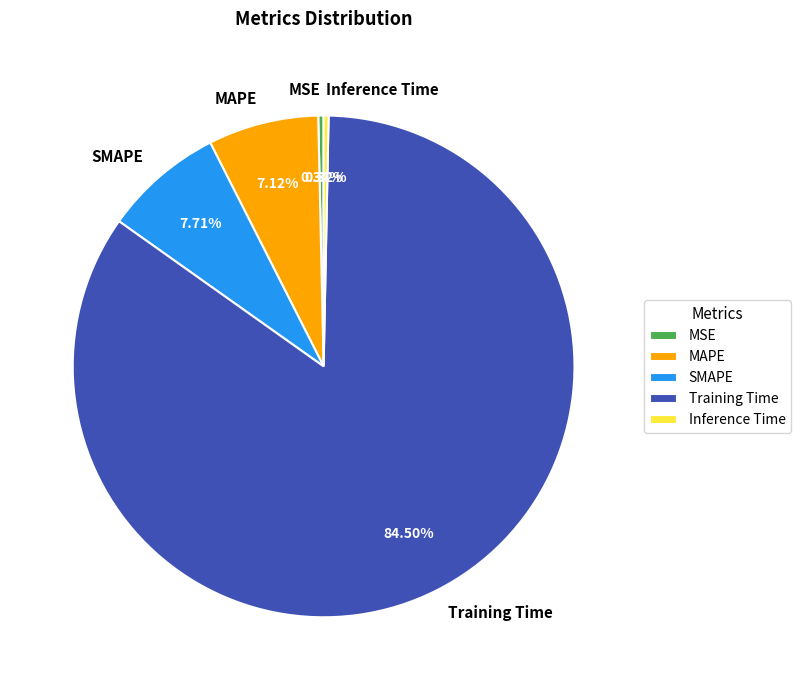

Do Training Time and MAPE together represent more than half of the pie?

Yes